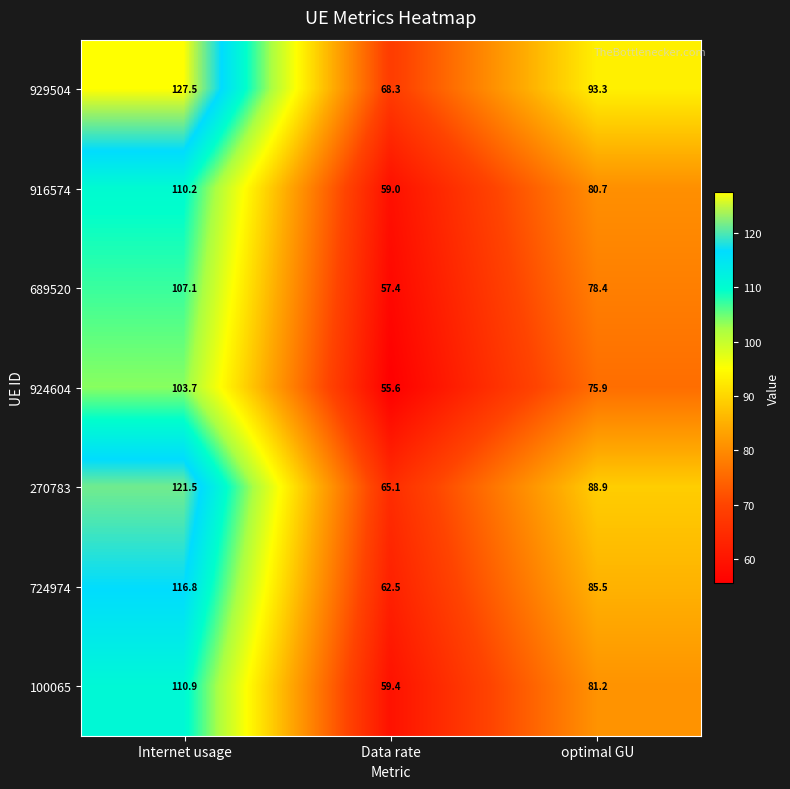

Is it true that 100065 equals 128.6 at optimal GU?

False